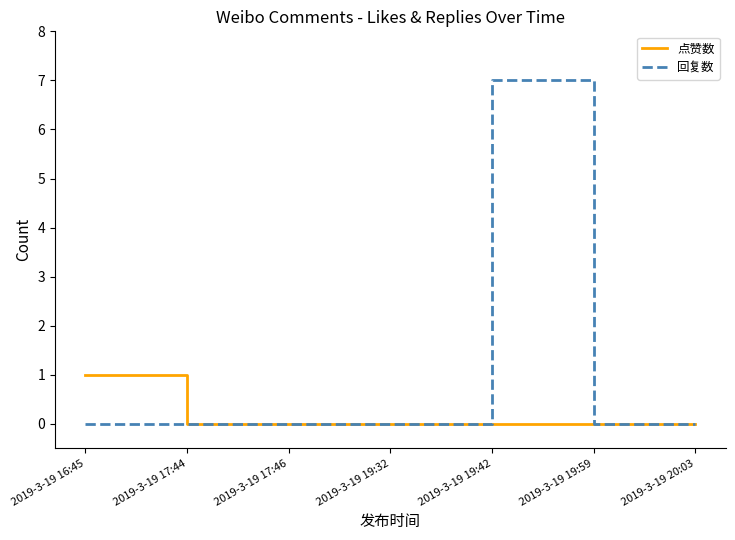

Which series has the widest spread of values?

回复数